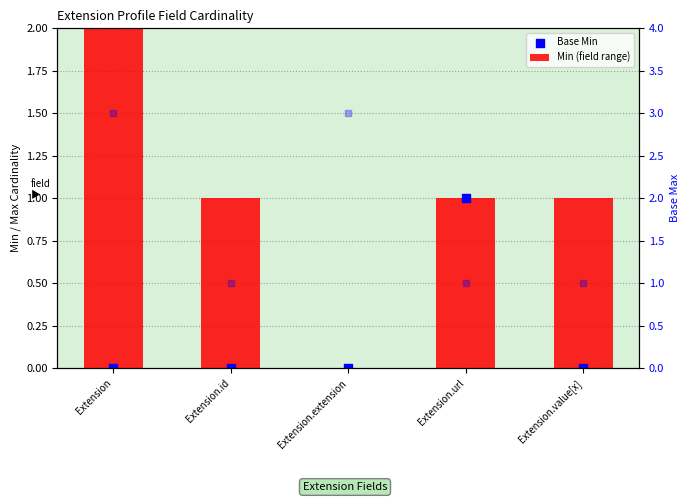

Which series has the largest total across all categories?

Base Max